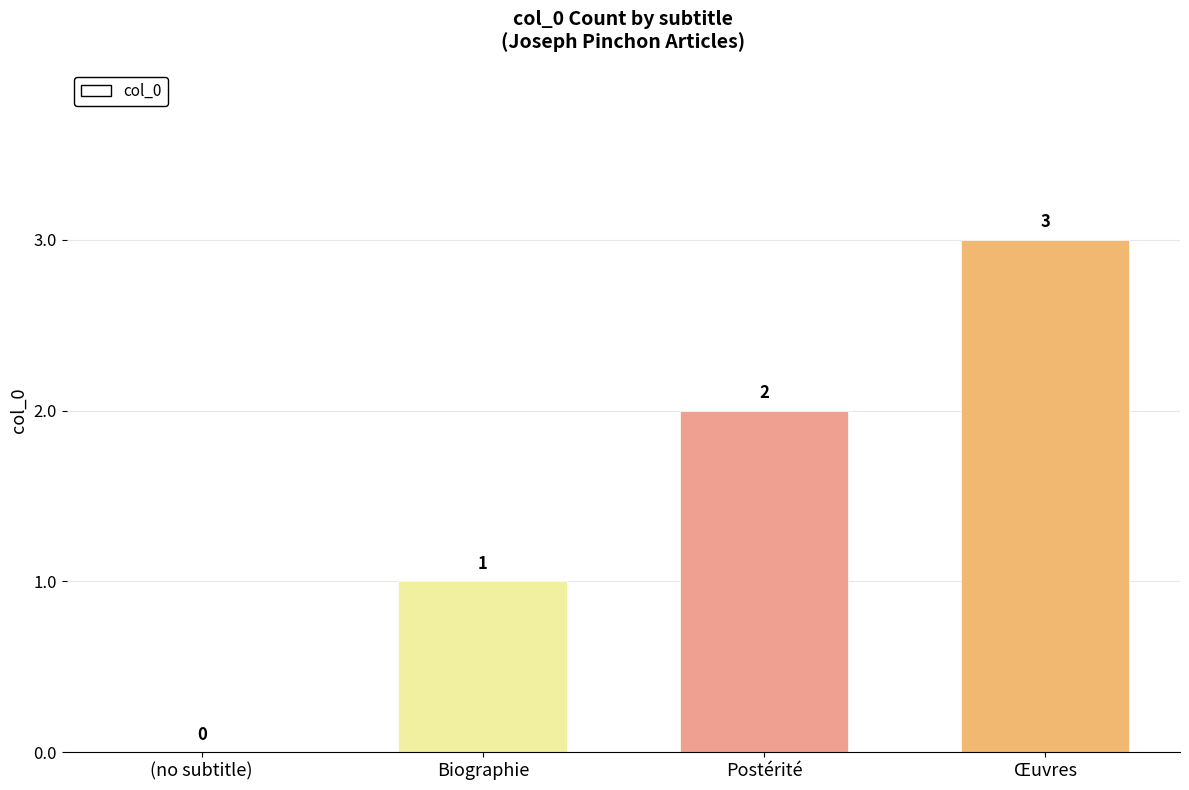

Are the bars grouped side by side (vs. stacked)?

No